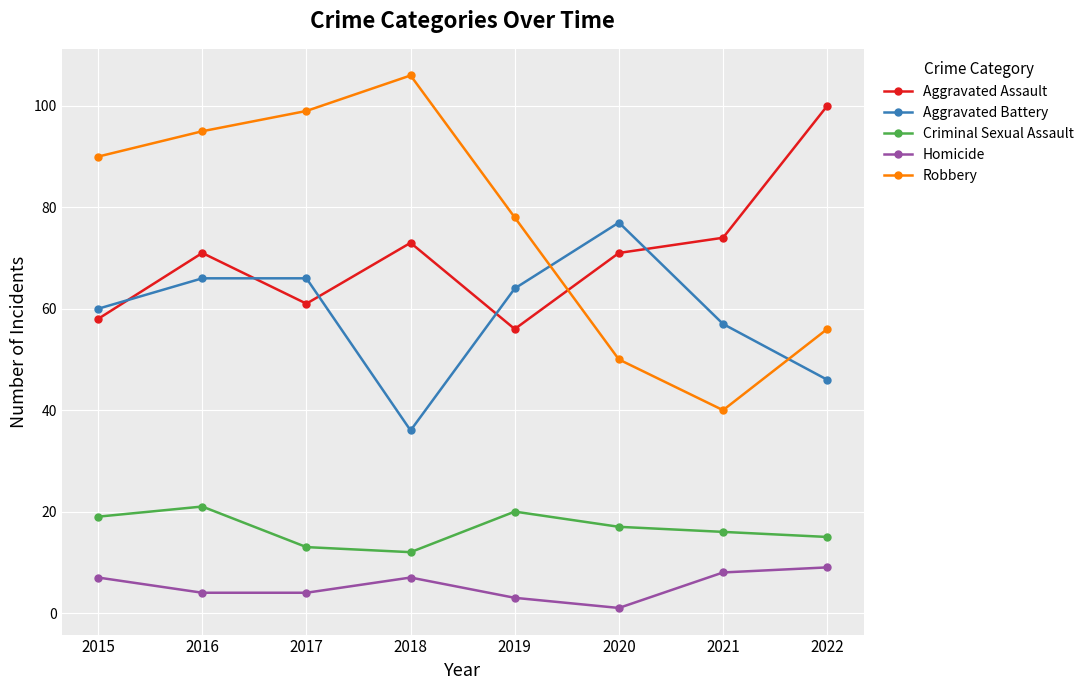

Reading left to right, what are all the values shown in this chart?

Aggravated Assault: 58	71	61	73	56	71	74	100
Aggravated Battery: 60	66	66	36	64	77	57	46
Criminal Sexual Assault: 19	21	13	12	20	17	16	15
Homicide: 7	4	4	7	3	1	8	9
Robbery: 90	95	99	106	78	50	40	56